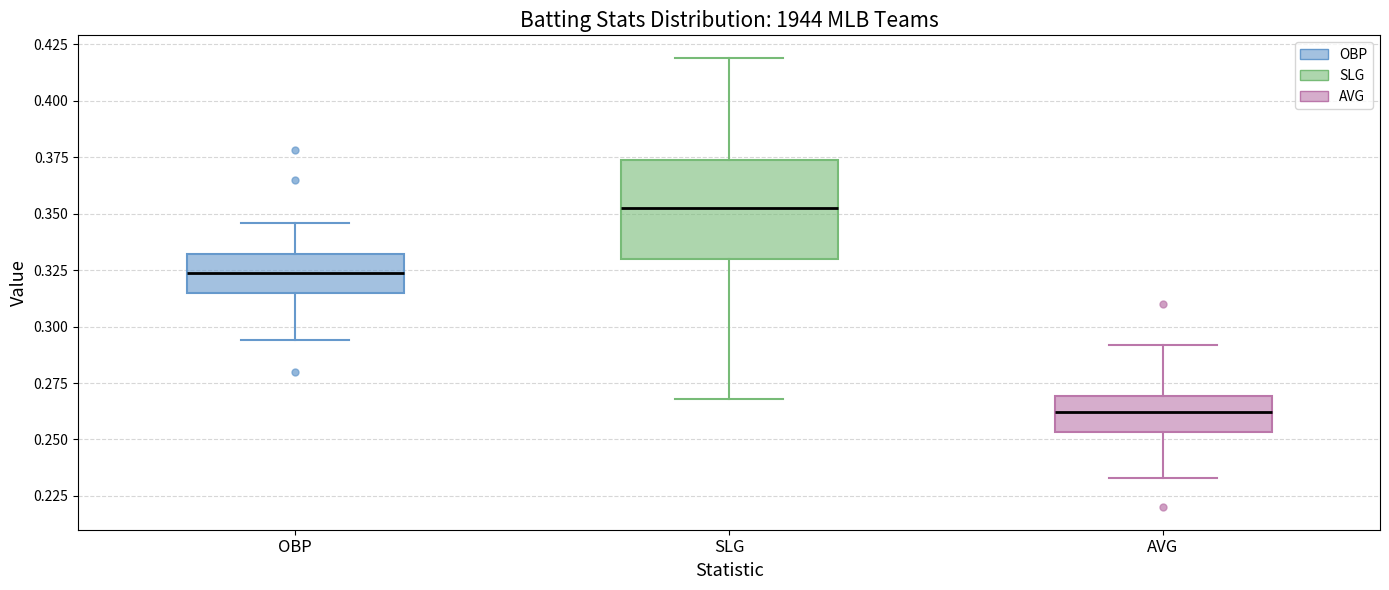

Which box has the lowest median line?

AVG